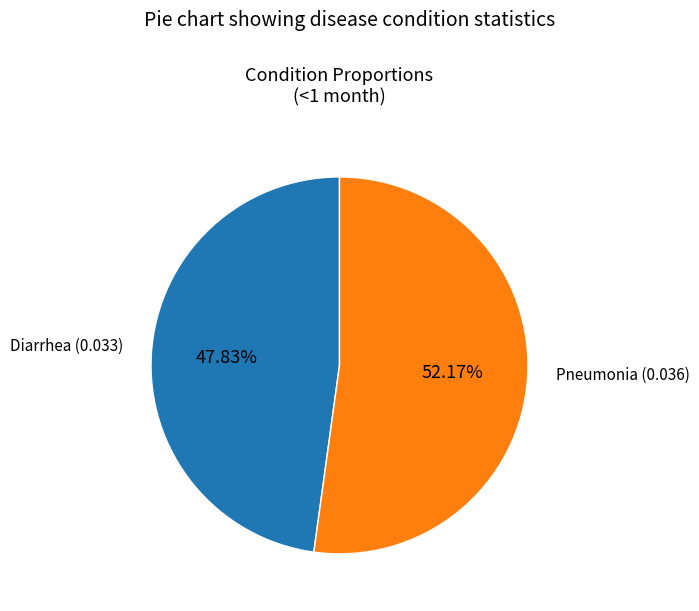

Which slice represents more than half of the pie?

Pneumonia